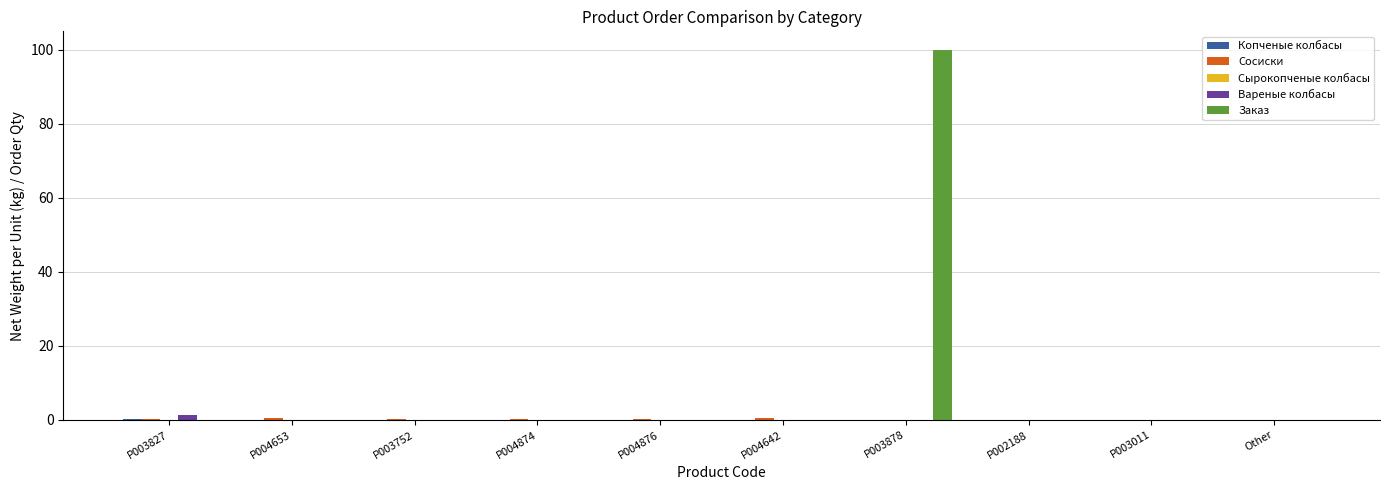

Which series has the largest total across all categories?

Заказ